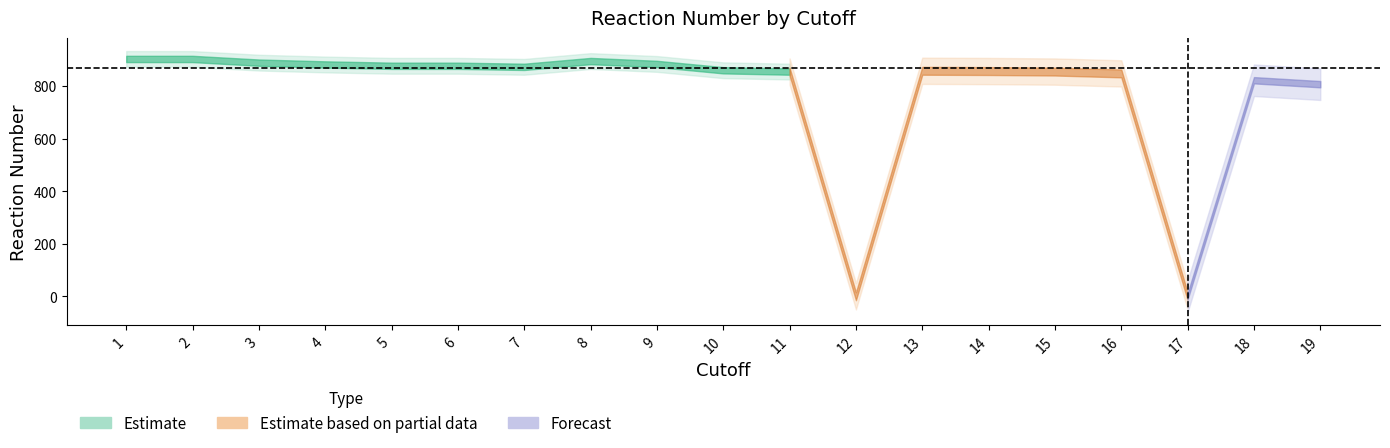

What value does the data have at 7?

873